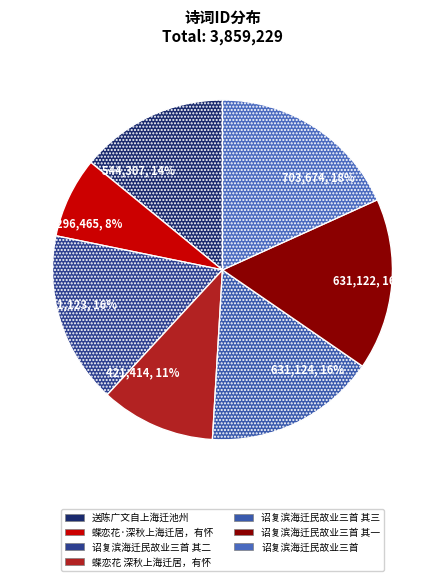

What percentage is the 诏复滨海迁民故业三首 其一 slice, to the nearest percent?

16%